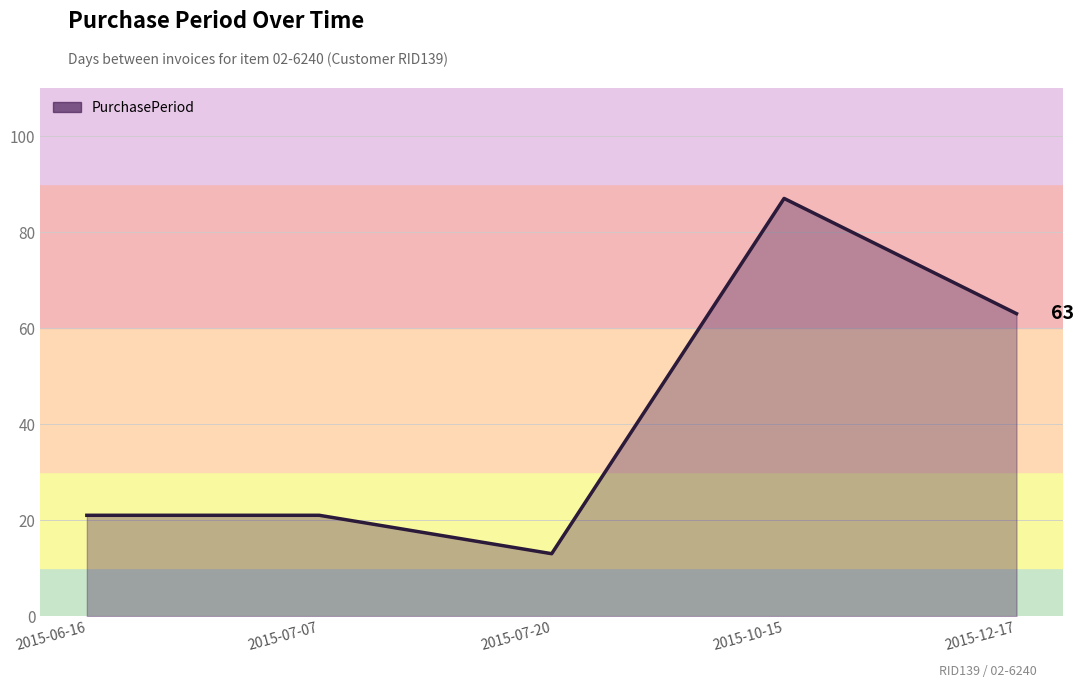

What is the minimum value shown in the chart?

13